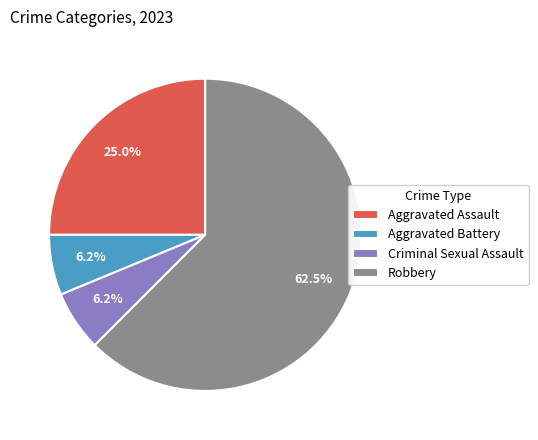

Is there any slice that represents more than half of the pie?

Yes